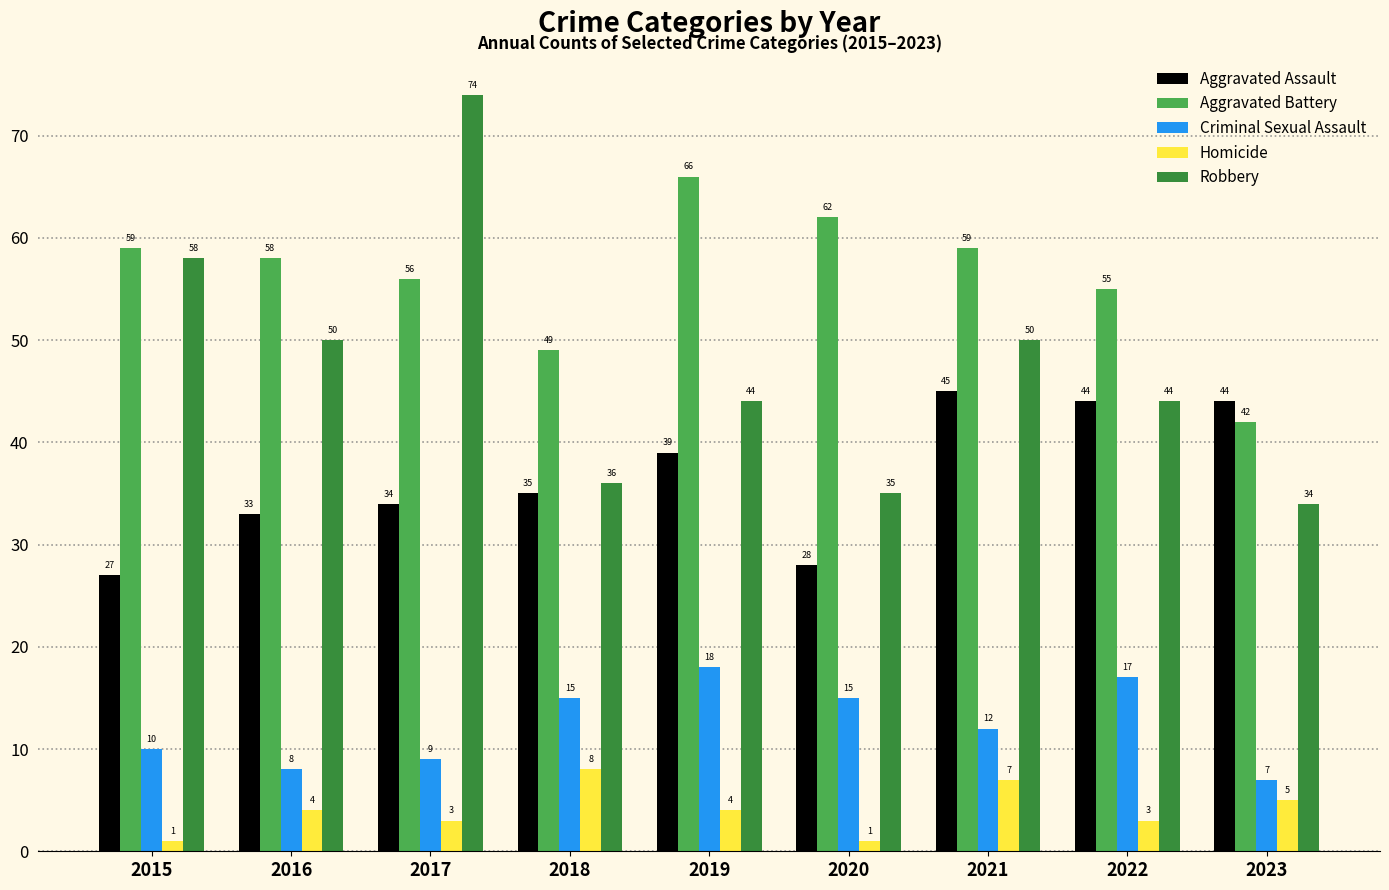

What is the sum of the Aggravated Assault values at 2018 and 2015?

62